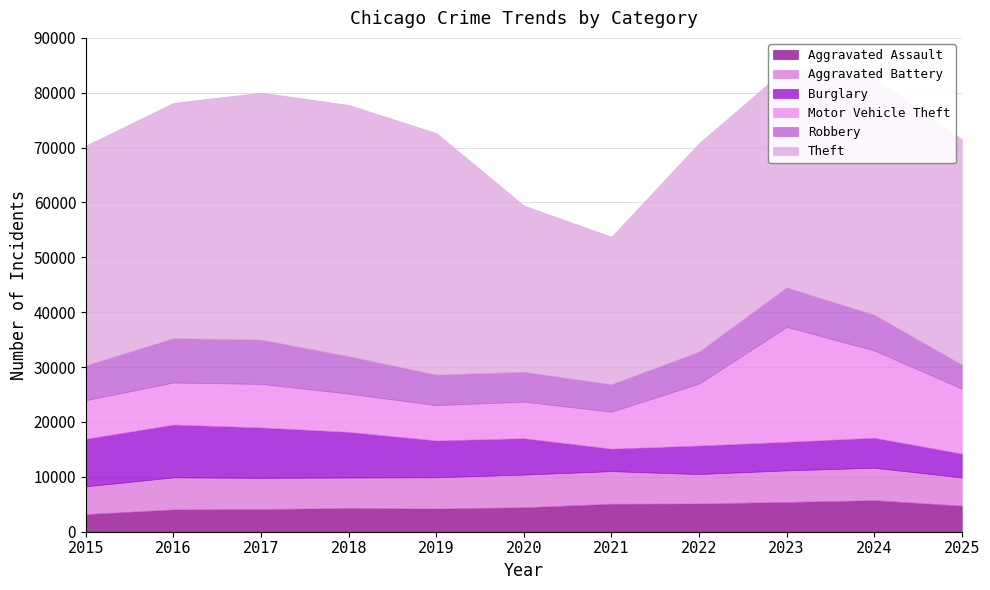

What is the difference between the highest and lowest values at 2018?

41472